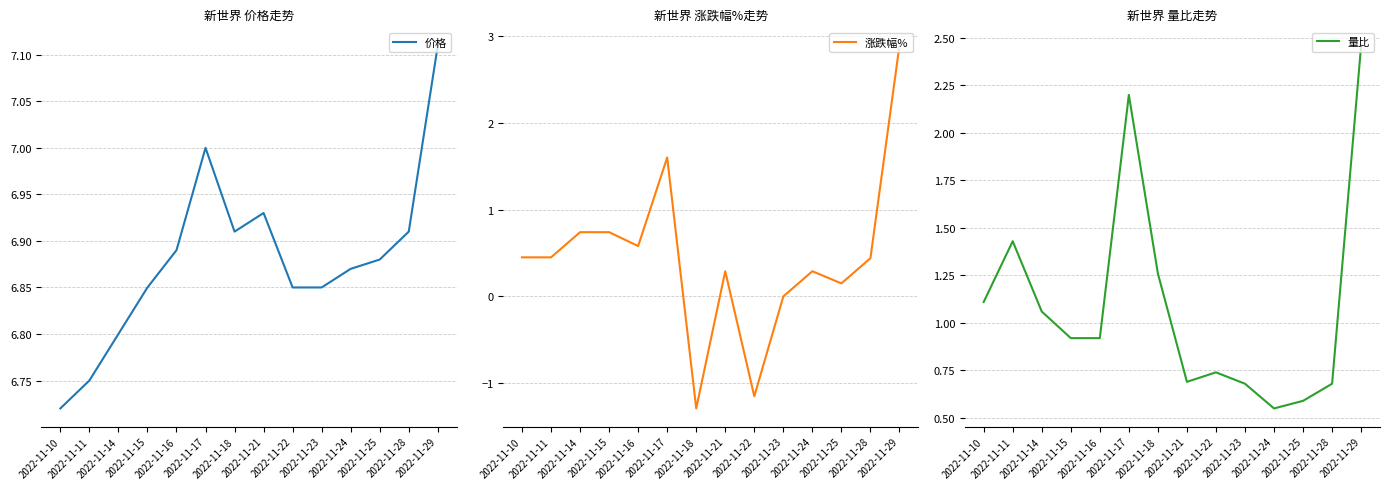

Is the value of 涨跌幅% at 2022-11-22 greater than the value of 价格 at 2022-11-11?

No